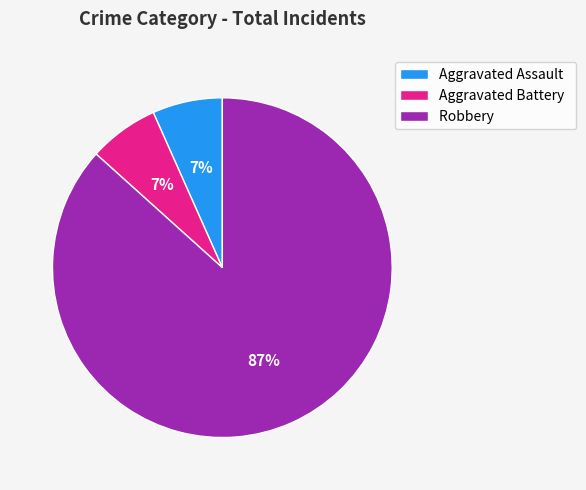

To the nearest percent, what portion does Aggravated Assault represent?

7%